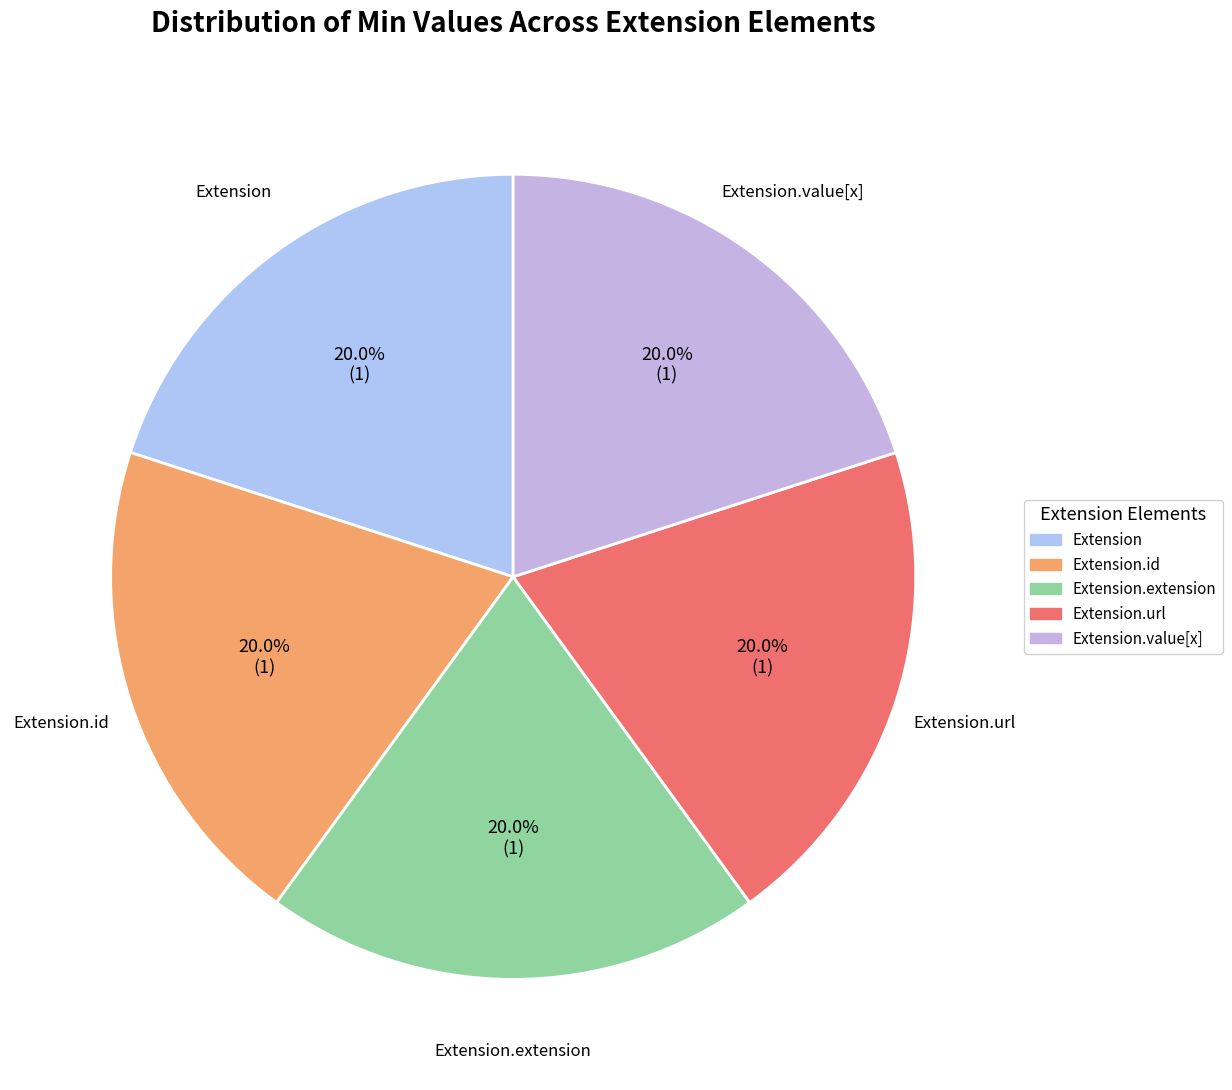

True or false: Extension.url accounts for 87% of the total.

False